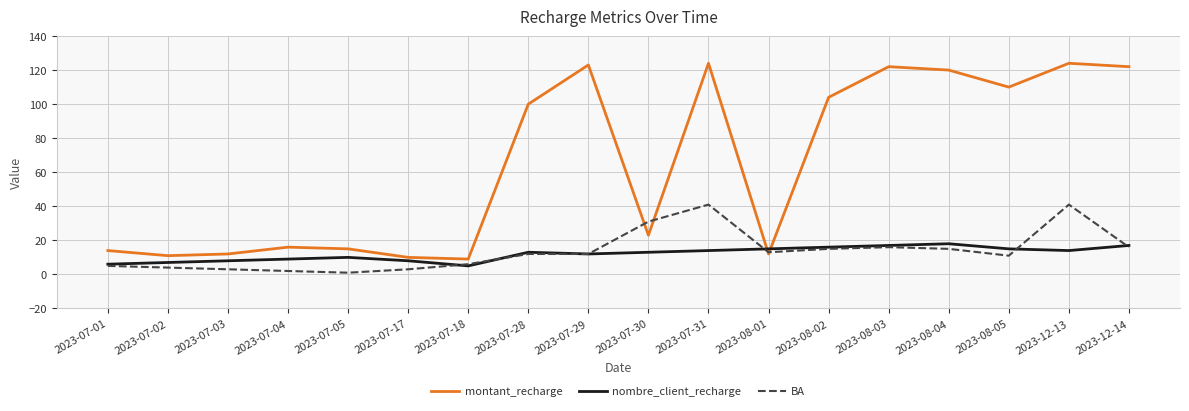

After their last crossing, which series has the higher values: nombre_client_recharge or montant_recharge?

montant_recharge